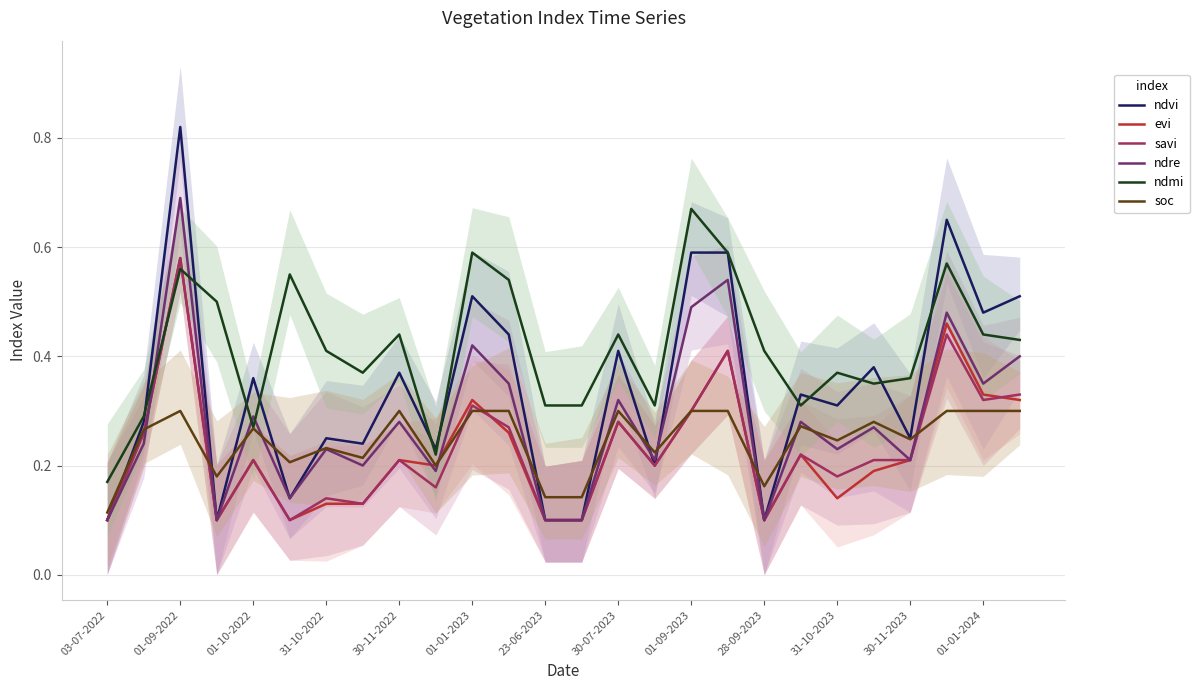

In ndmi, how many points are higher than both neighbors (excluding endpoints)?

8